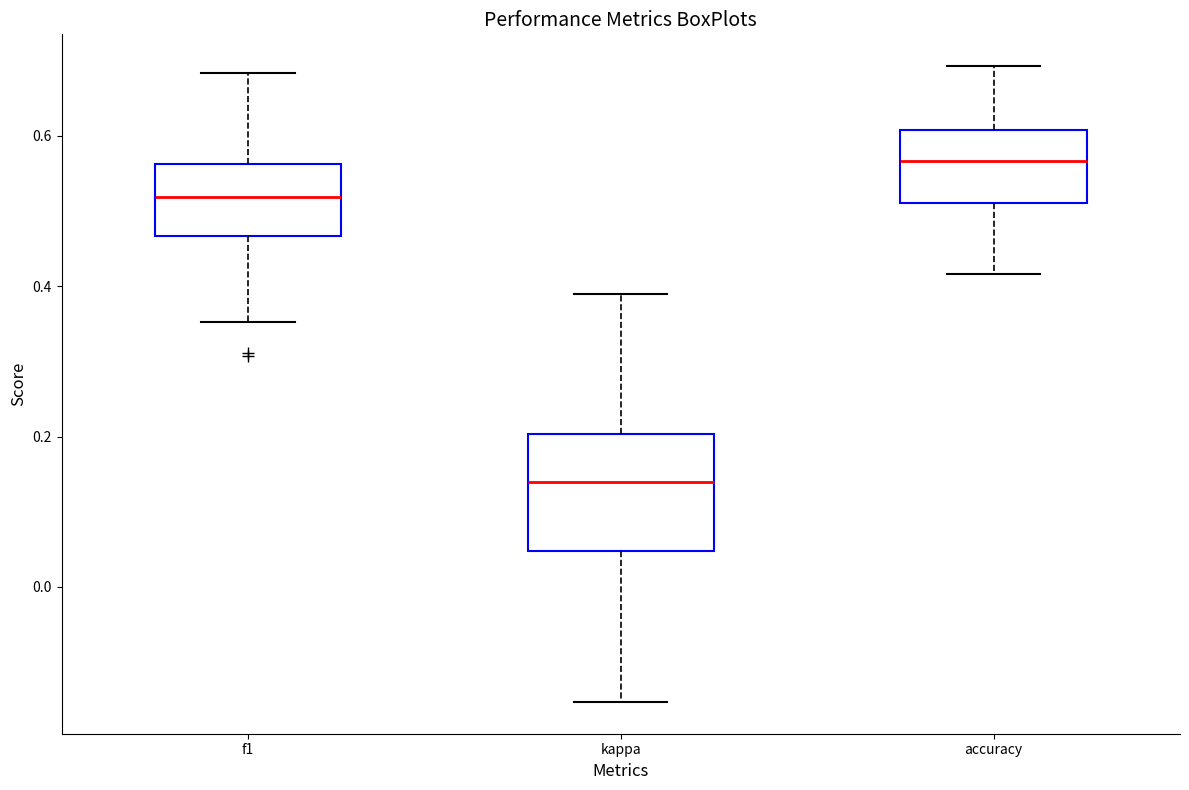

Which box's median line is the highest?

accuracy